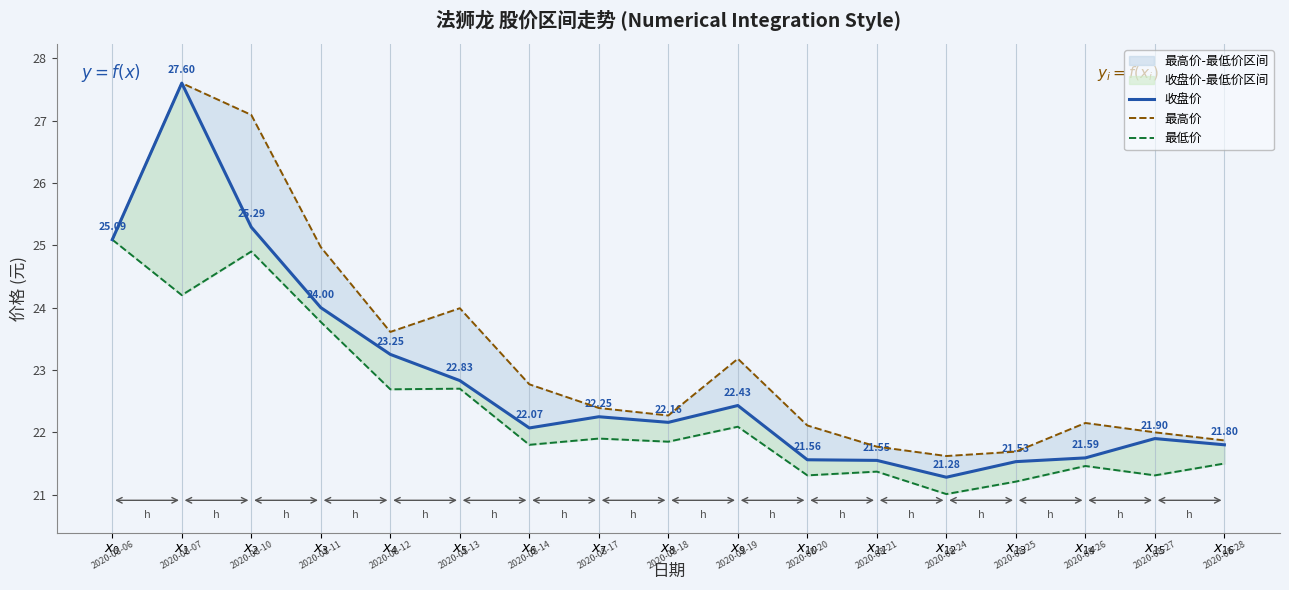

True or false: 最低价 has a value of 4.5 at $x_{10}$.

False